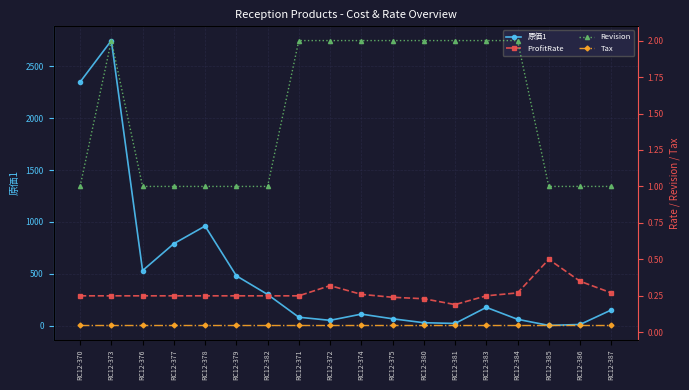

Rank the series by their maximum value, from highest to lowest.

原価1, Revision, ProfitRate, Tax